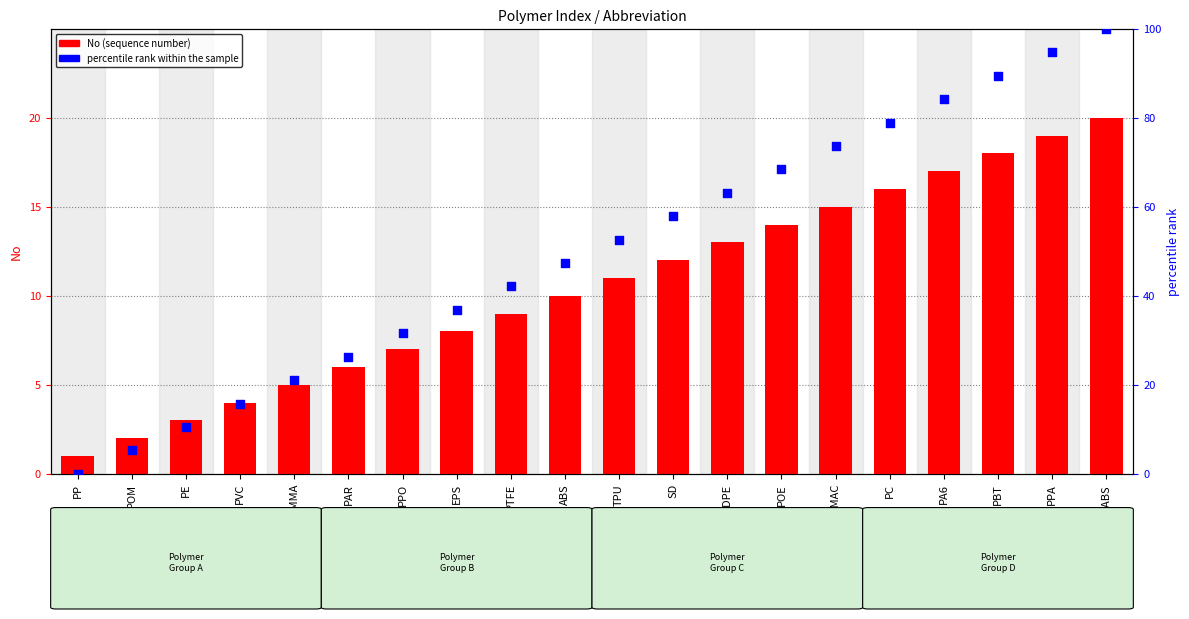

Which series has the largest total across all categories?

percentile rank within the sample